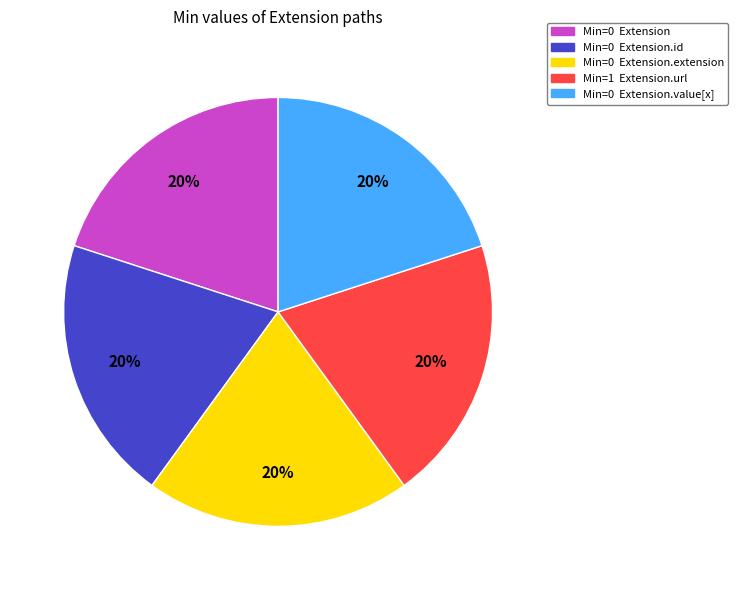

How many segments does this pie chart have?

5